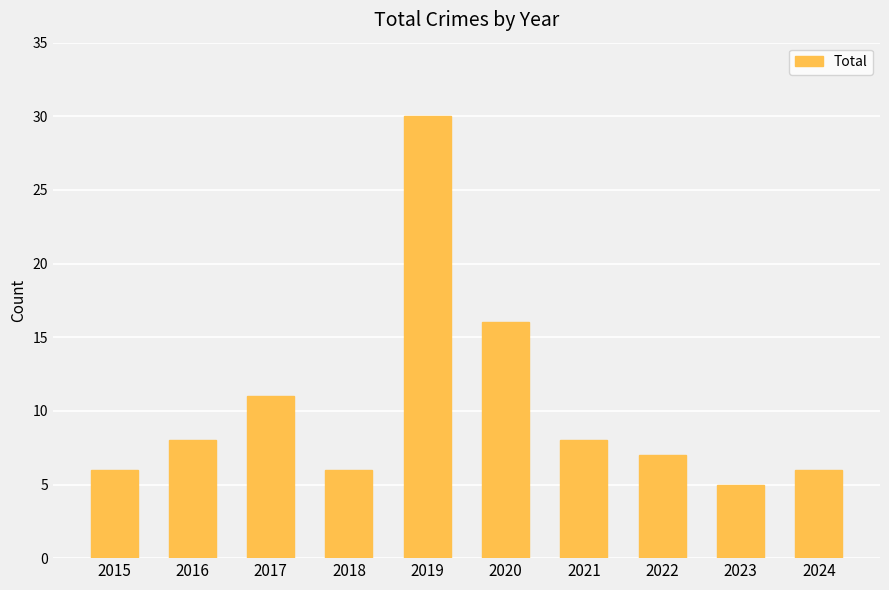

Is it true that the value at 2023 is 3?

False